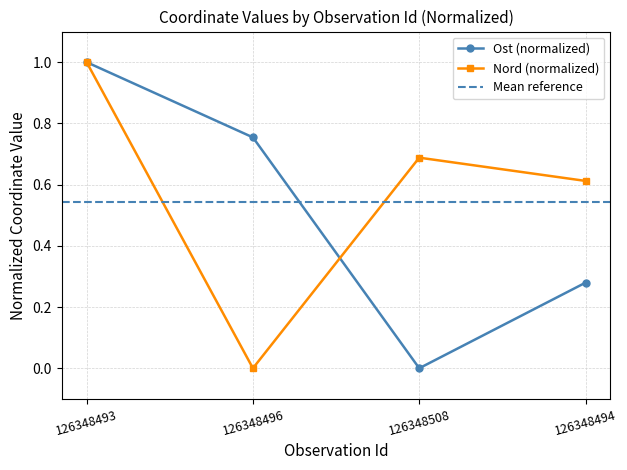

Between 126348493 and 126348494, which series saw the biggest shift?

Ost